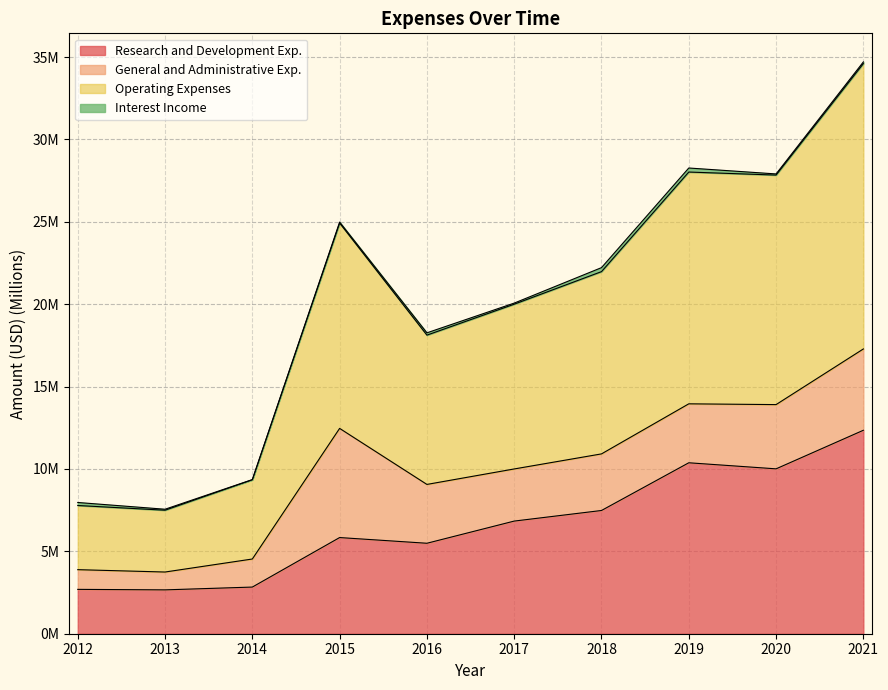

True or false: Operating Expenses and Research and Development Exp. intersect in this chart.

False